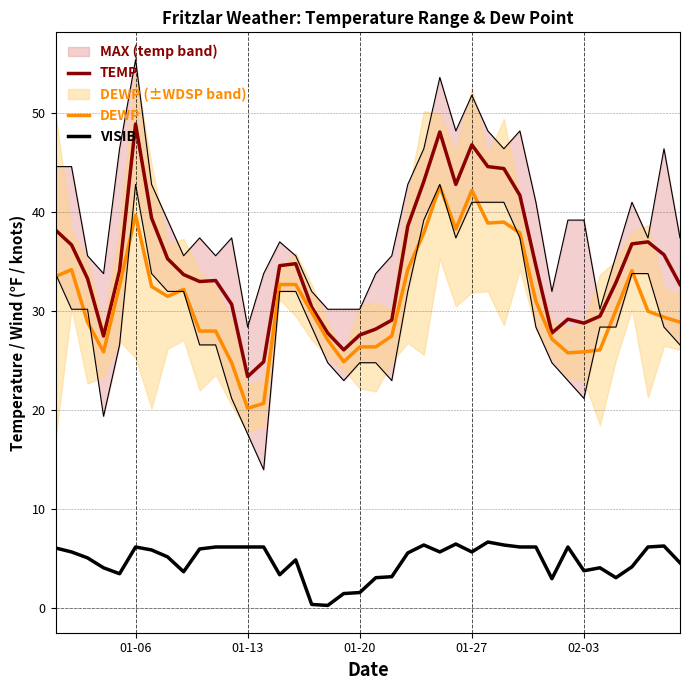

At 01-06, list the series in order from largest to smallest.

TEMP, DEWP, VISIB